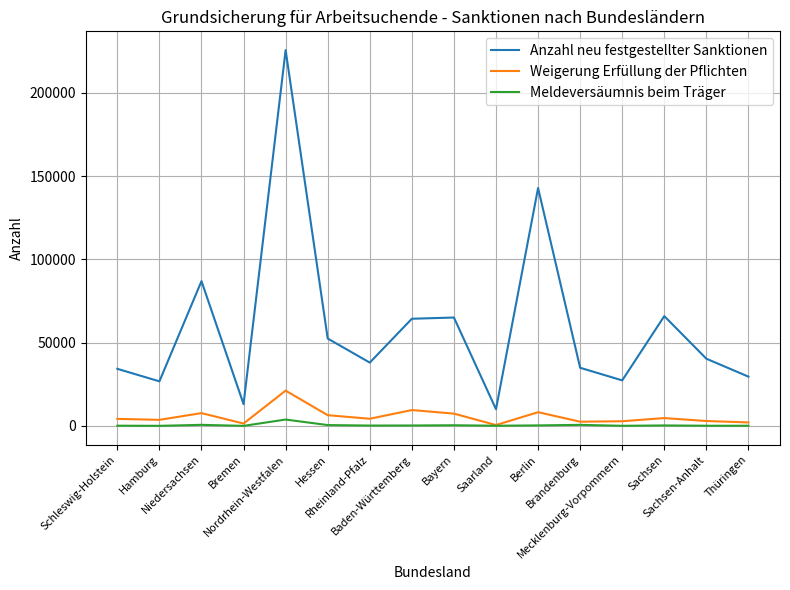

What is the maximum value shown in the chart?

225618